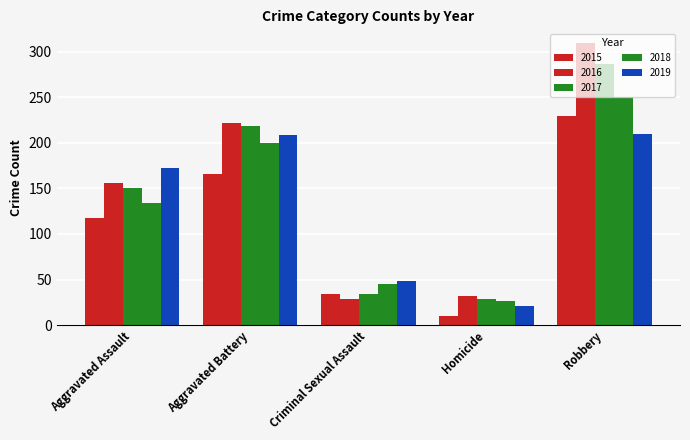

How many series are shown in this chart?

5